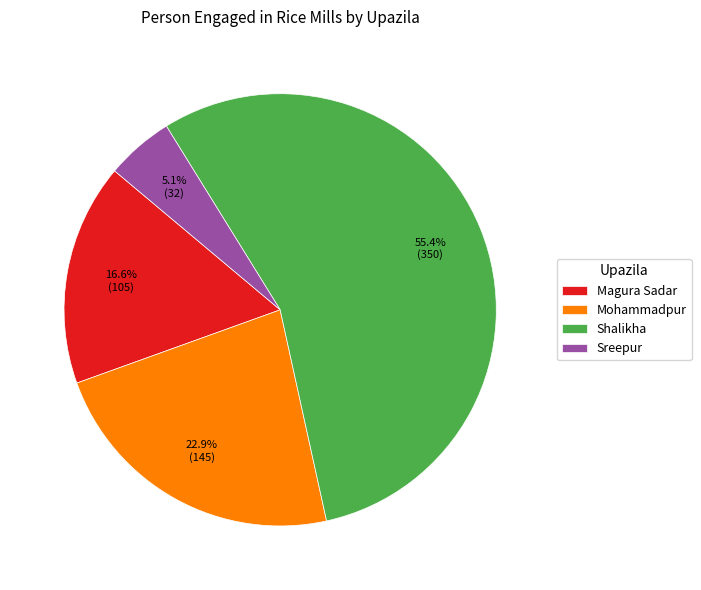

What is the largest slice in the pie chart?

Shalikha